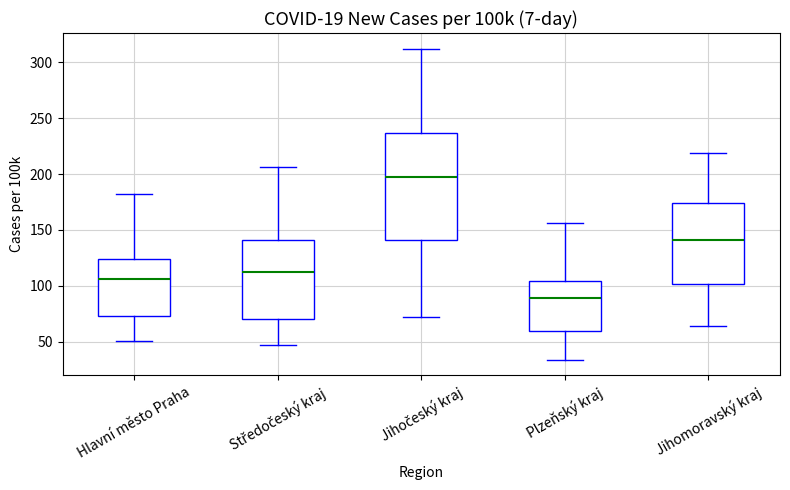

Reading left to right, read every box against the y-axis: the position of its median line, the range the box covers, and the ends of its whiskers. The values are not printed on the chart, so give them approximately, as read against the axis.

Hlavní město Praha: median 105, box 75 to 125, whiskers 50 to 180
Středočeský kraj: median 110, box 70 to 140, whiskers 45 to 205
Jihočeský kraj: median 195, box 140 to 235, whiskers 70 to 310
Plzeňský kraj: median 90, box 60 to 105, whiskers 35 to 155
Jihomoravský kraj: median 140, box 100 to 175, whiskers 65 to 220